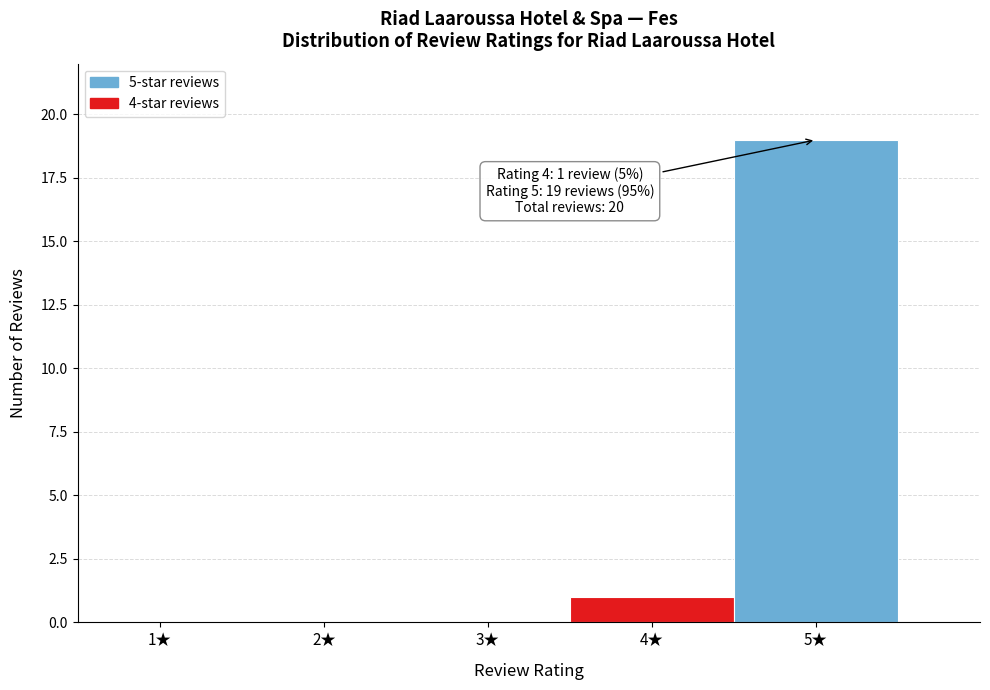

Reading right to left, extract all data points from this chart.

5★=19	4★=1	3★=0	2★=0	1★=0